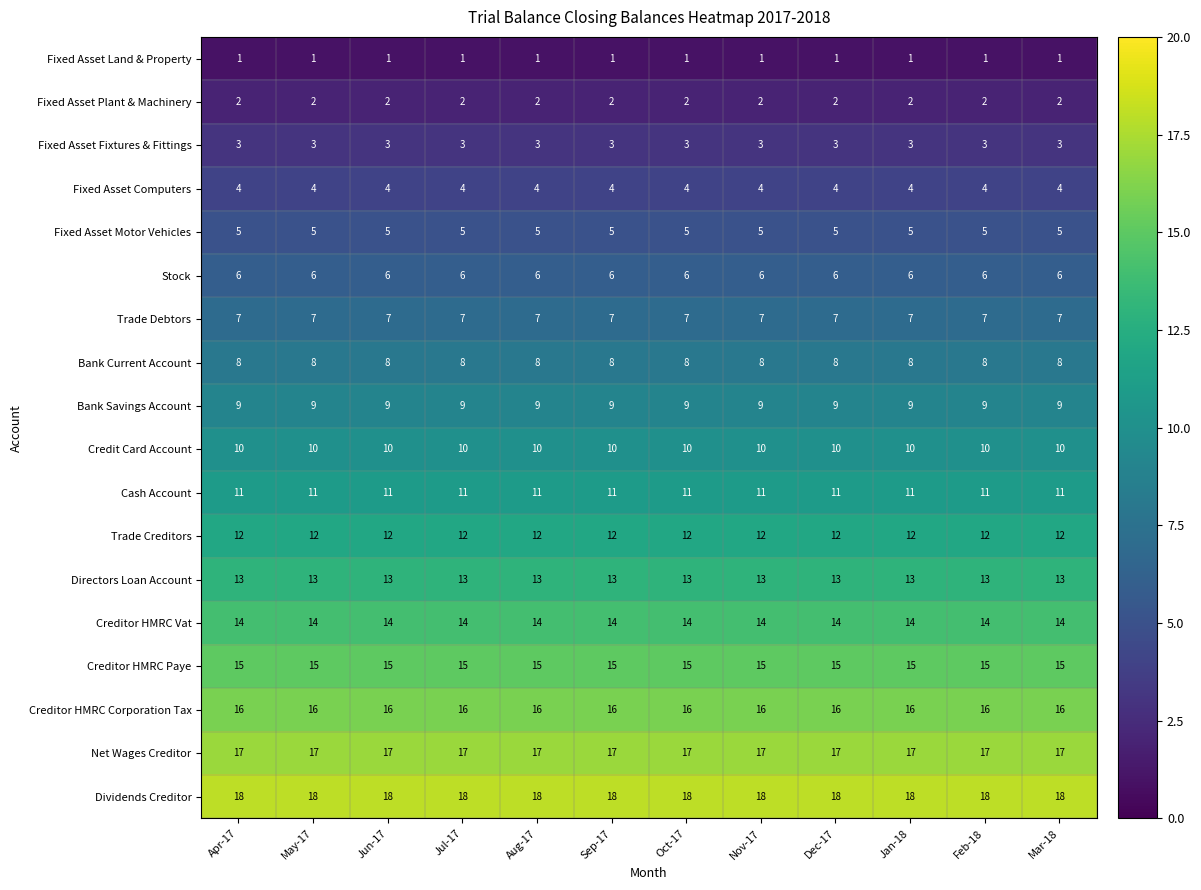

List the series in order of their peak value, highest first.

Dividends Creditor, Net Wages Creditor, Creditor HMRC Corporation Tax, Creditor HMRC Paye, Creditor HMRC Vat, Directors Loan Account, Trade Creditors, Cash Account, Credit Card Account, Bank Savings Account, Bank Current Account, Trade Debtors, Stock, Fixed Asset Motor Vehicles, Fixed Asset Computers, Fixed Asset Fixtures & Fittings, Fixed Asset Plant & Machinery, Fixed Asset Land & Property